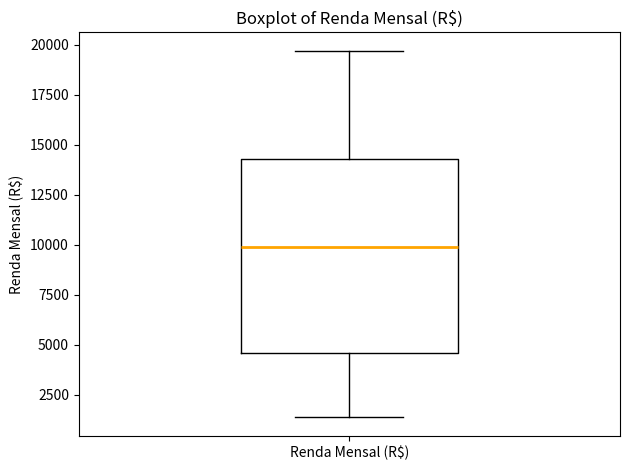

Transcribe this box plot: give where the median line is, the range the box spans, and where the two whiskers end, as read against the y-axis. The values are not printed on the chart, so give them approximately, as read against the axis.

median 10000, box 4500 to 14500, whiskers 1500 to 19500